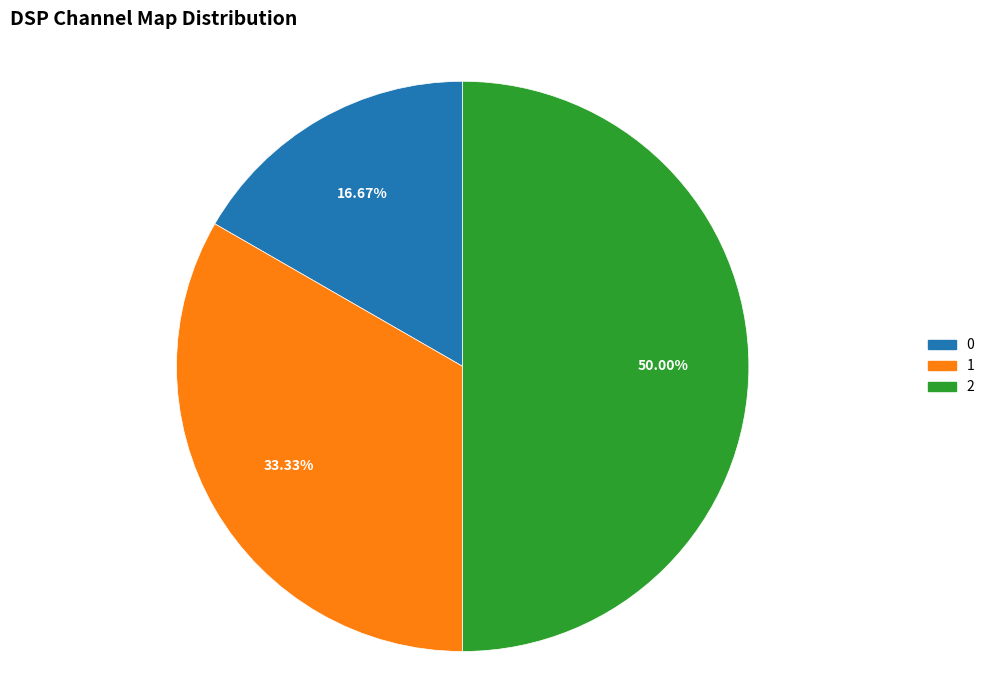

How many slices are in this pie chart?

3